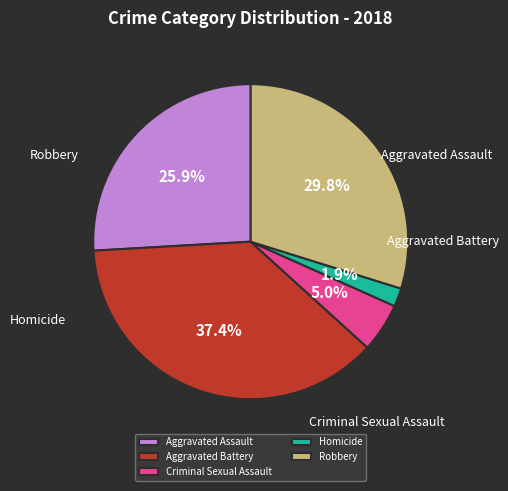

What is the largest slice in the pie chart?

Aggravated Battery